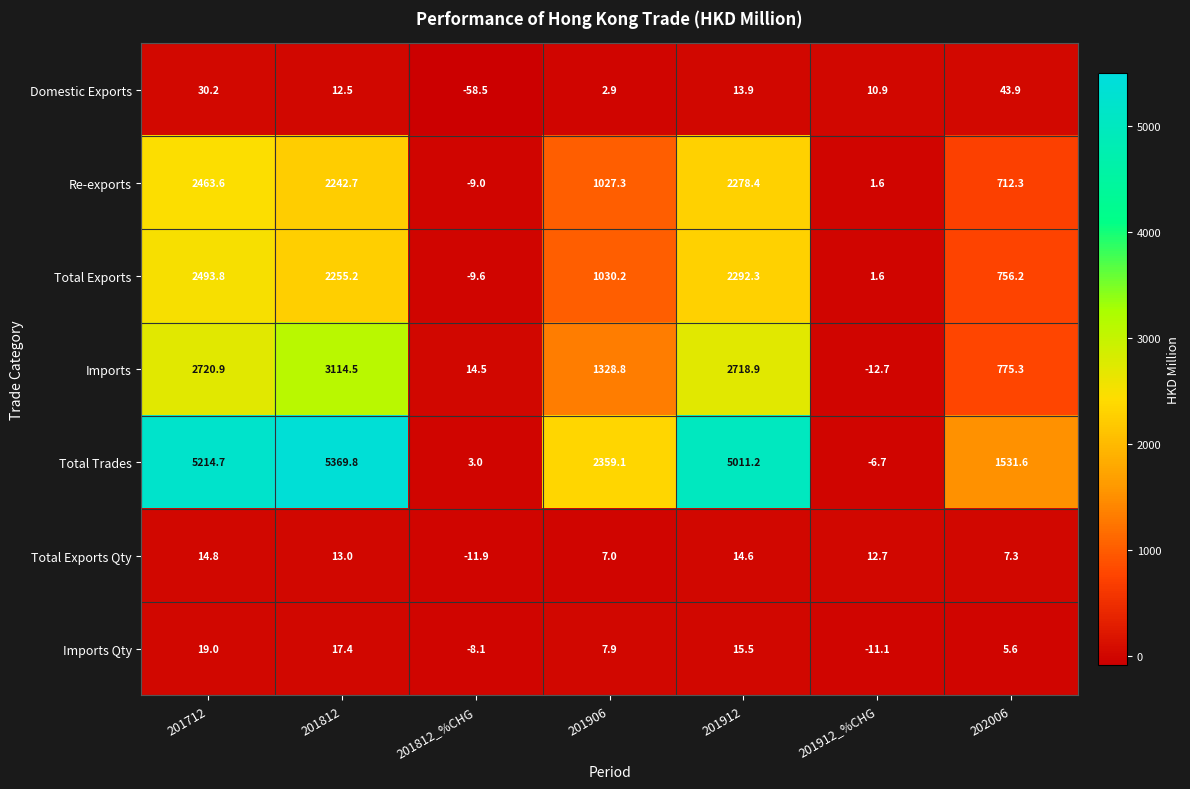

How many values in Total Trades are below zero?

1